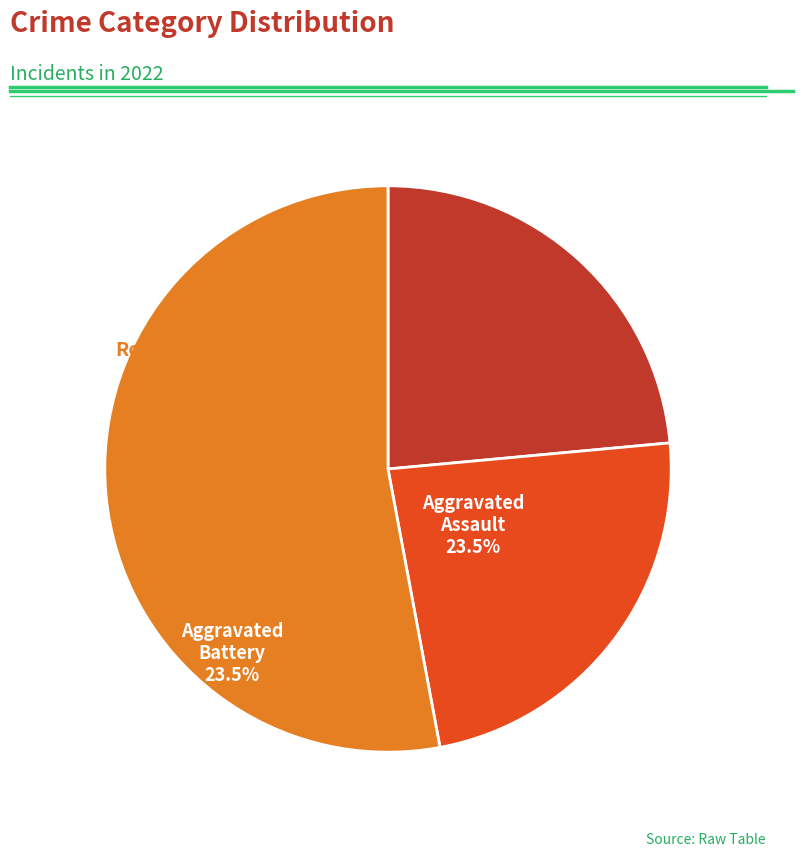

To the nearest percent, what portion does Robbery represent?

53%